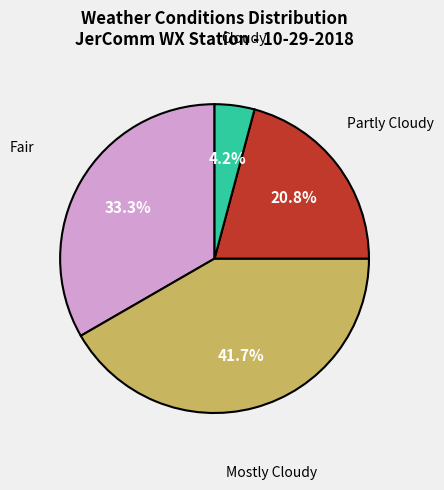

How much of the chart is everything except Mostly Cloudy?

58.3%